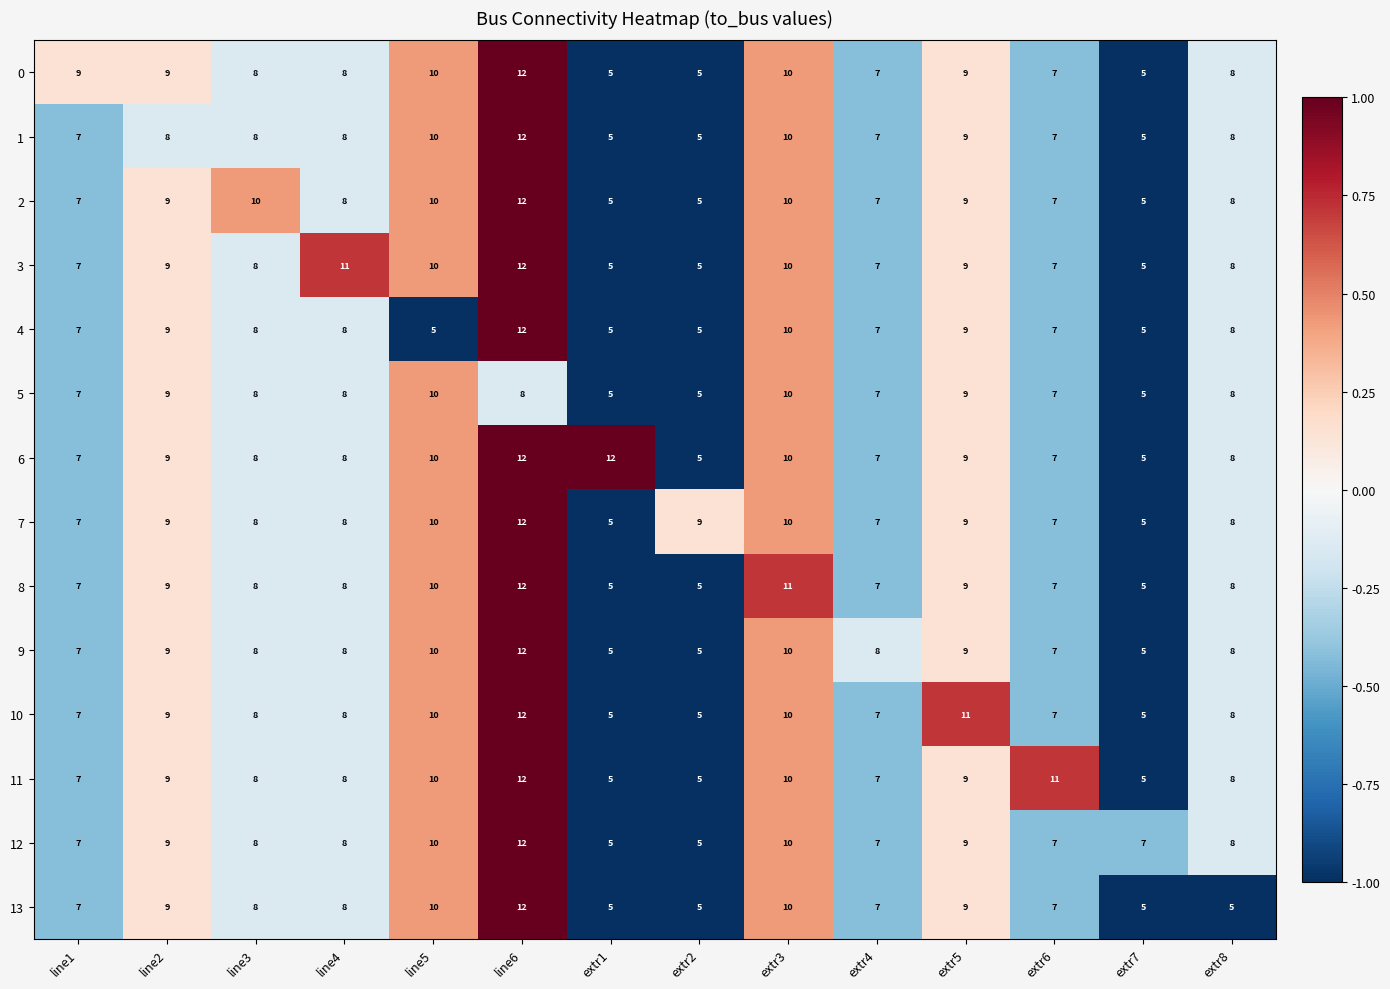

How many distinct data groups are displayed?

14